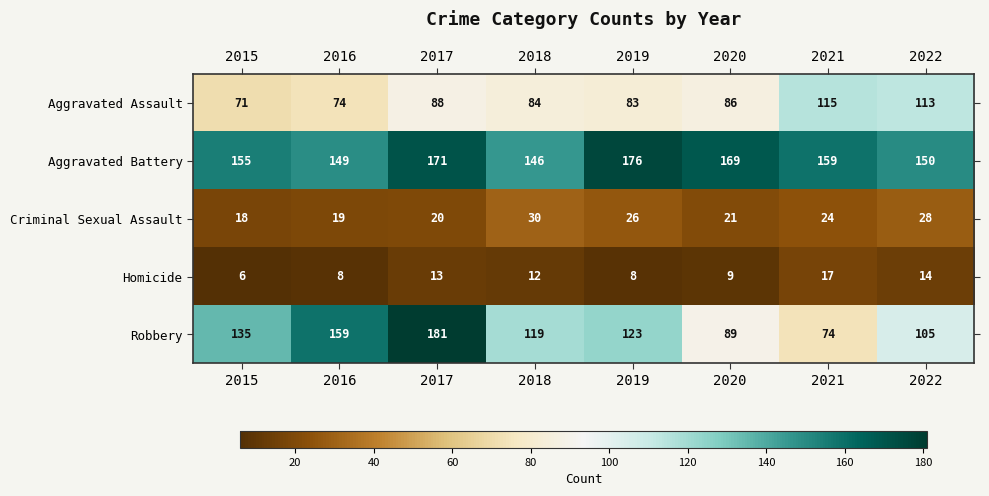

What is the minimum value shown in the chart?

6